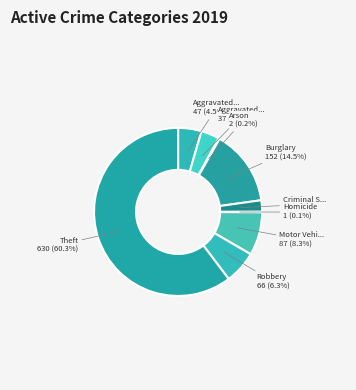

Rank the categories by value from highest to lowest.

Theft, Burglary, Motor Vehicle Theft, Robbery, Aggravated Assault, Aggravated Battery, Criminal Sexual Assault, Arson, Homicide